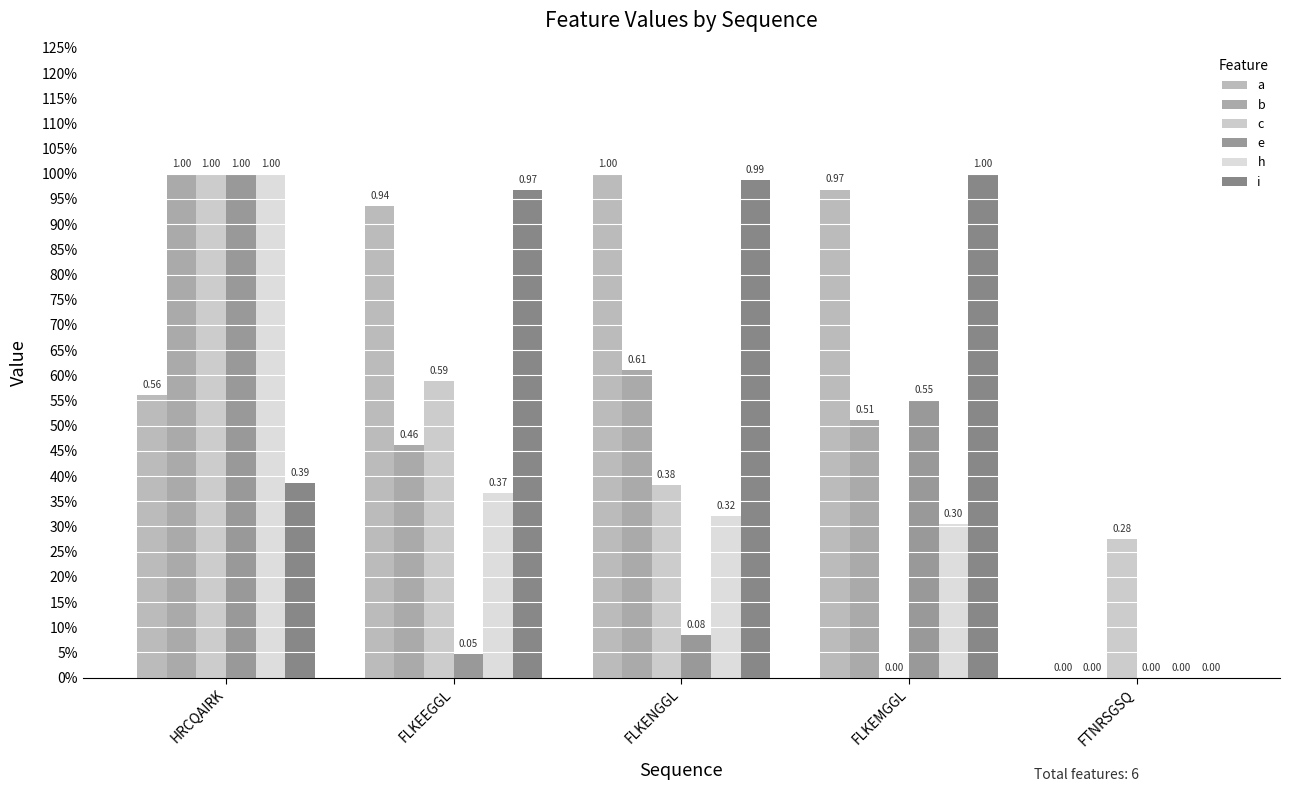

At which category is the sum across all series the highest?

HRCQAIRK